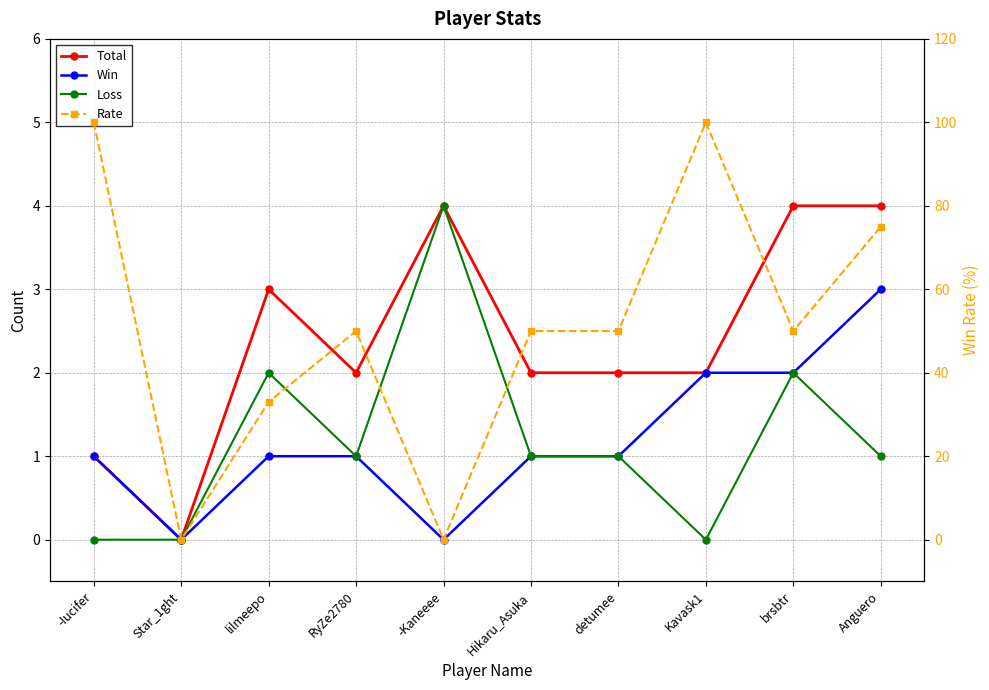

What is the label of the 2nd point from the right?

brsbtr